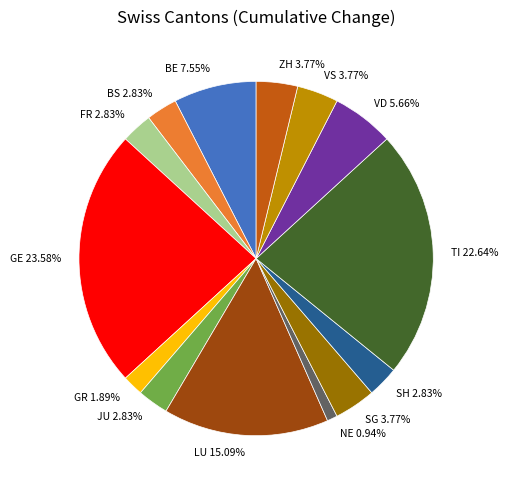

Between GR 1.89% and FR 2.83%, which is larger?

FR 2.83%